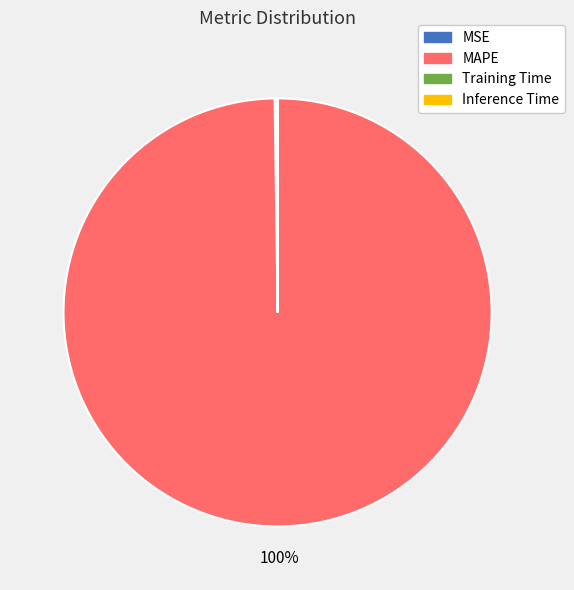

Is there any slice that represents more than half of the pie?

Yes